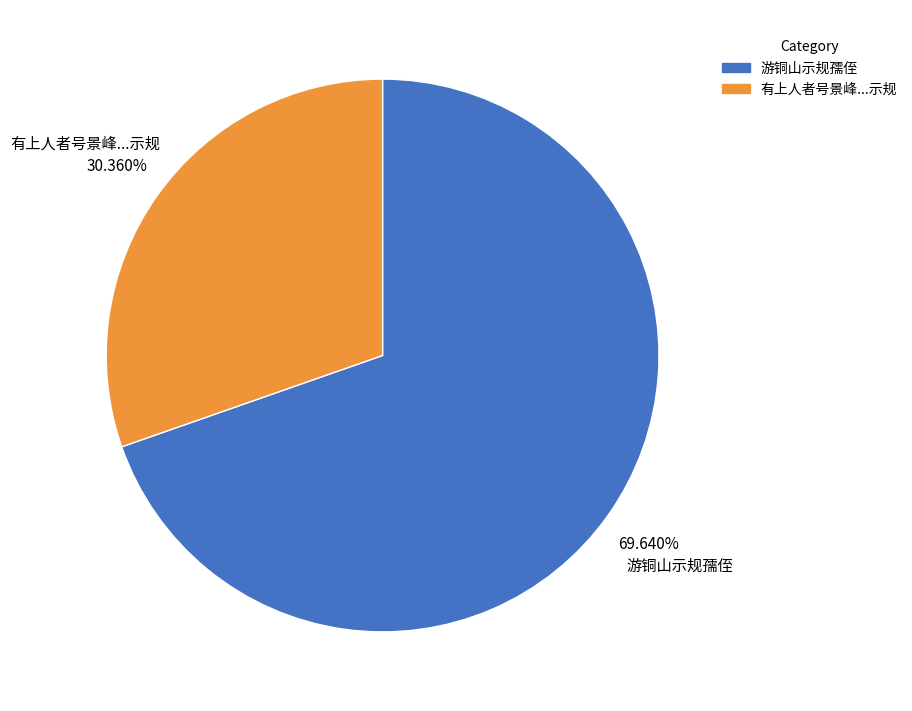

Which category has the smallest portion of the pie?

有上人者号景峰...示规